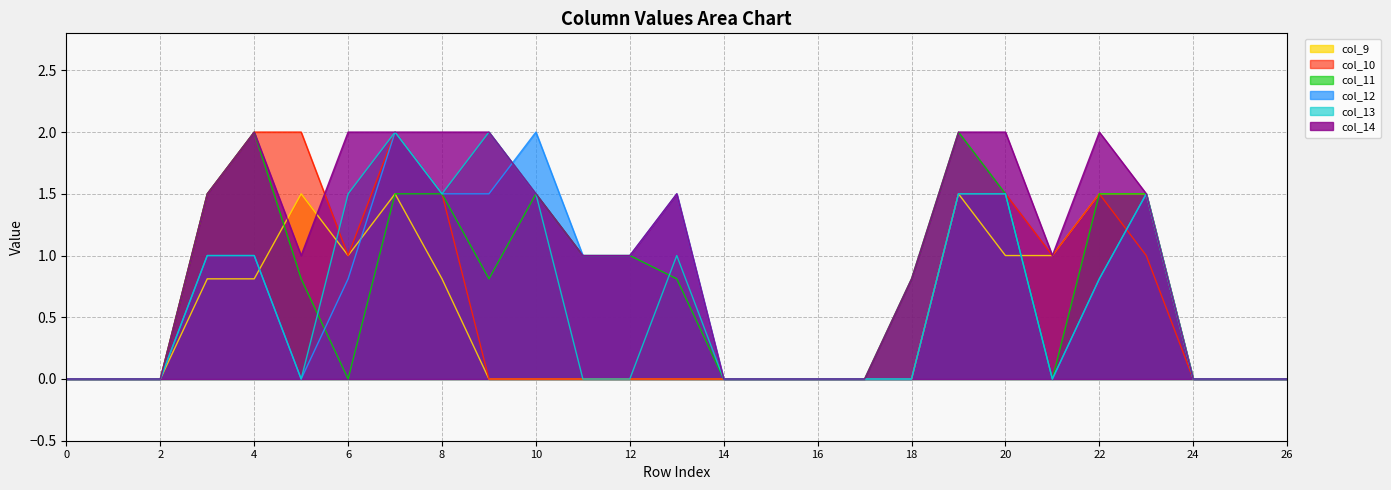

At which category is the sum across all series the highest?

7